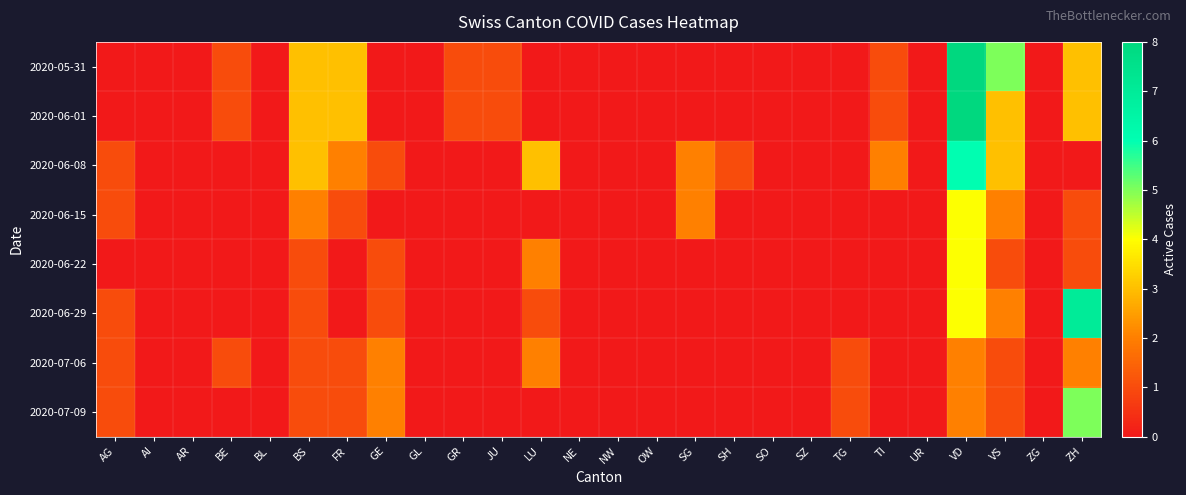

What is the maximum value shown in the chart?

8